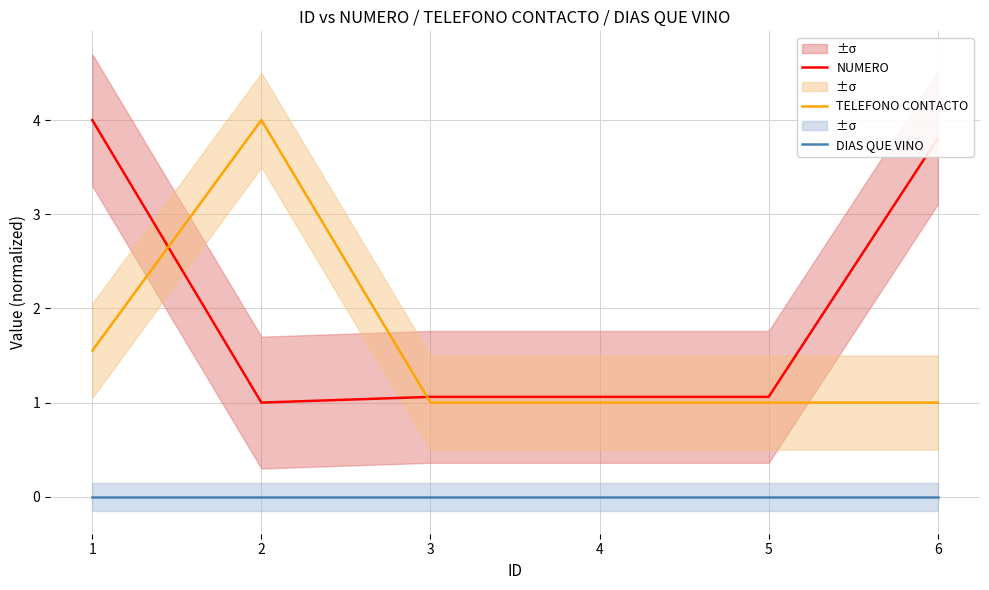

Between 2 and 5, which series saw the biggest shift?

TELEFONO CONTACTO